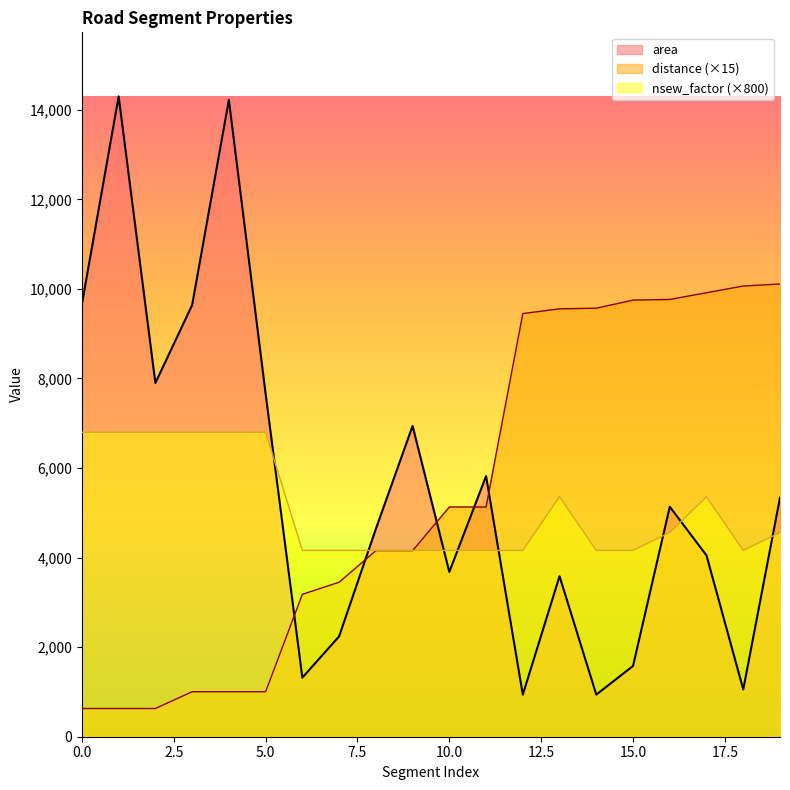

How many interior local valleys does the nsew_factor series have?

1